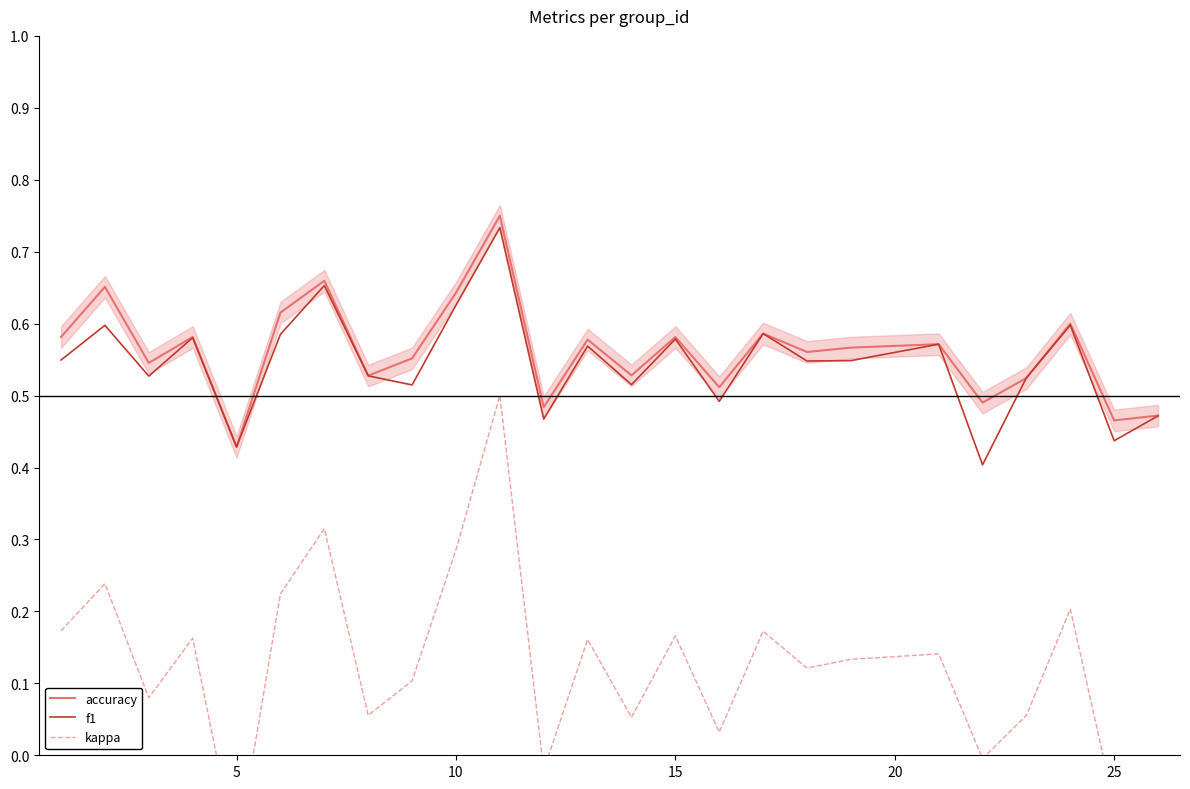

True or false: kappa and accuracy intersect in this chart.

False